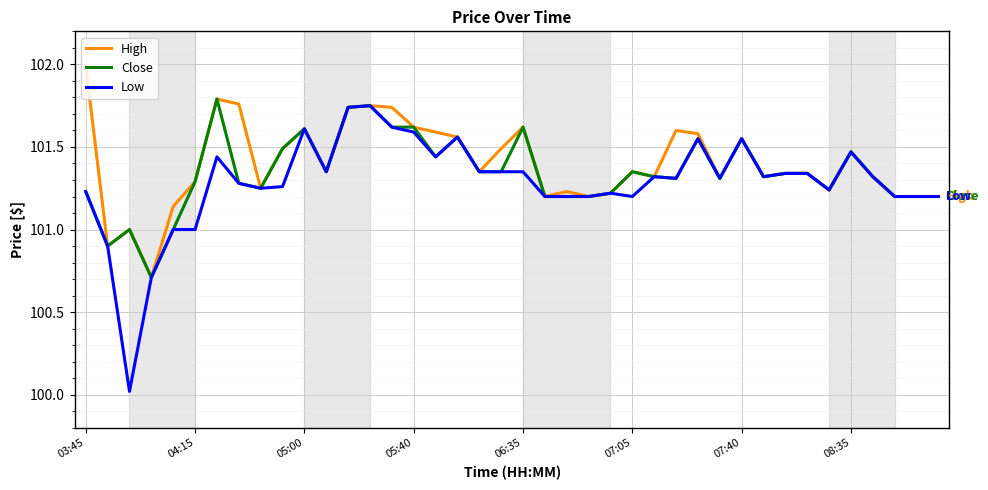

What is the minimum value shown in the chart?

100.0